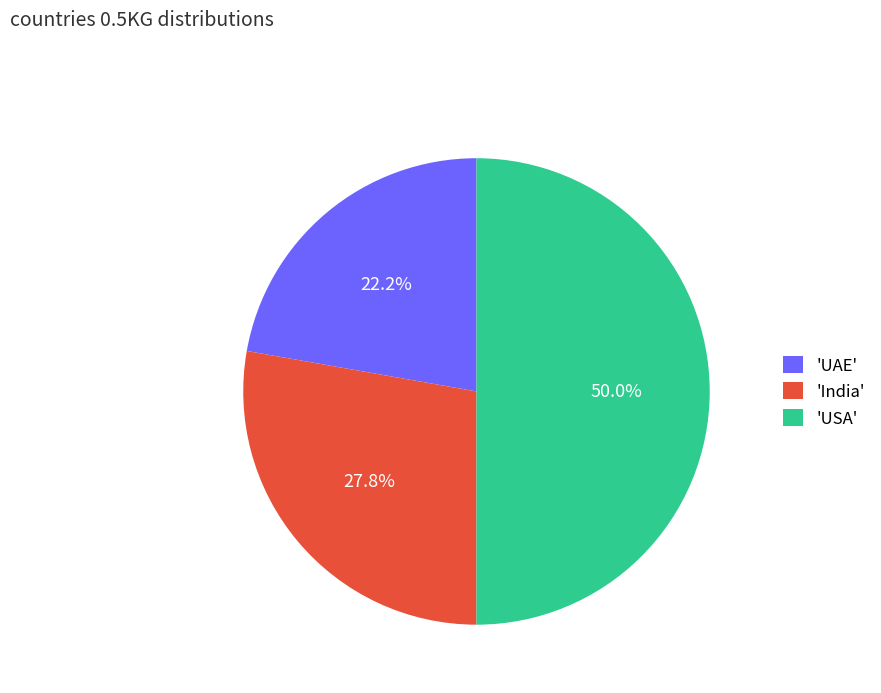

Which category has the biggest portion of the pie?

'USA'